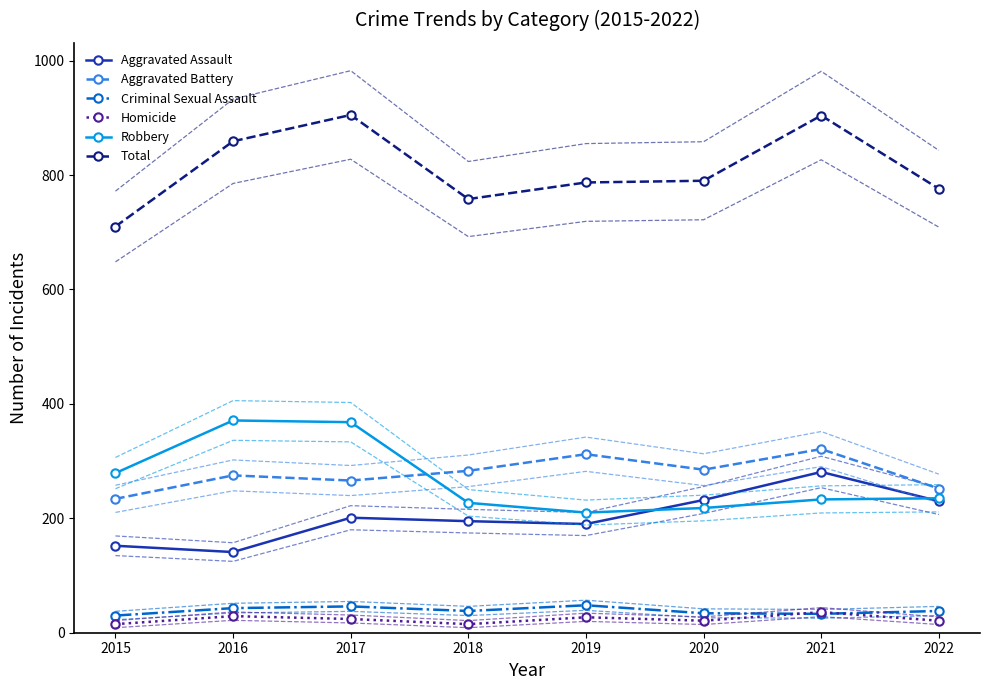

Which has a higher value, 2015 or 2022?

2022